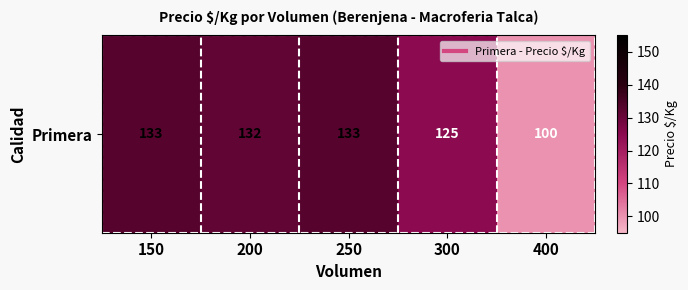

Reading left to right, what are all the values shown in this chart?

150=133.0	200=131.5	250=133.0	300=124.8	400=100.0